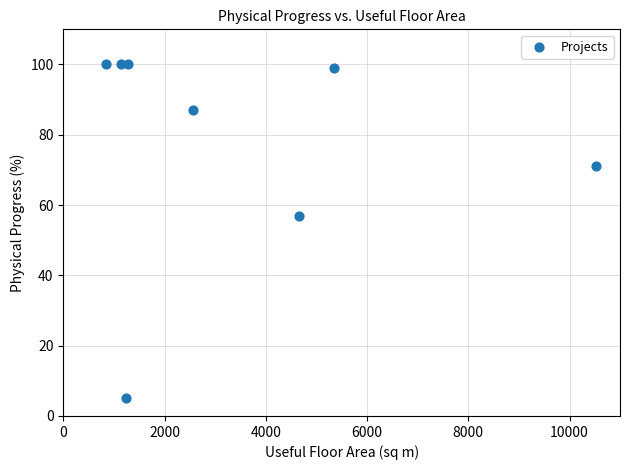

What is the range of Y values (max minus min)?

95